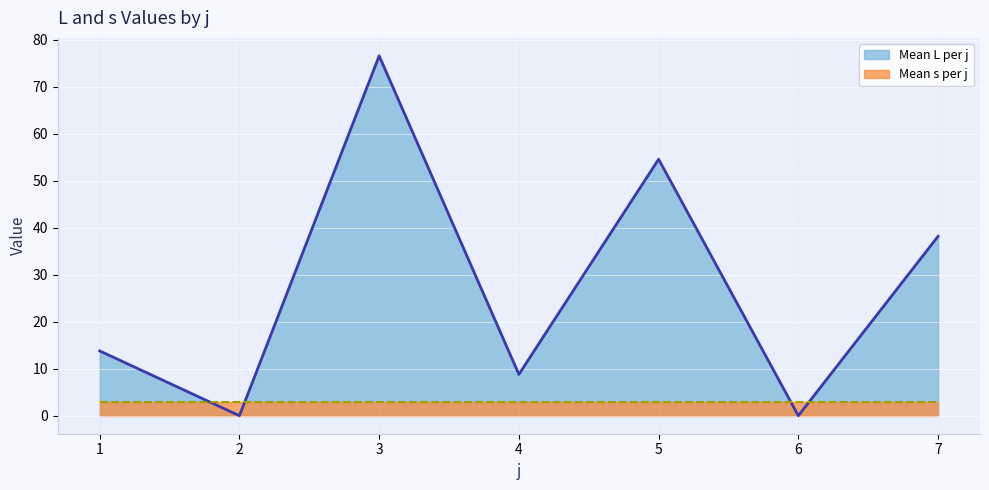

How many lines are shown in the chart?

2